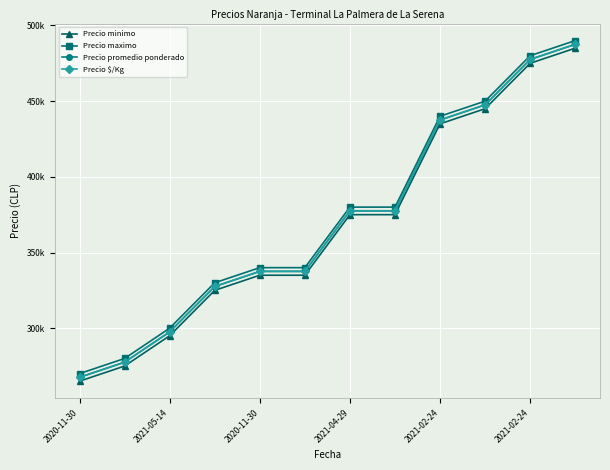

What are all the series names shown in the legend?

Precio minimo, Precio maximo, Precio promedio ponderado, Precio $/Kg